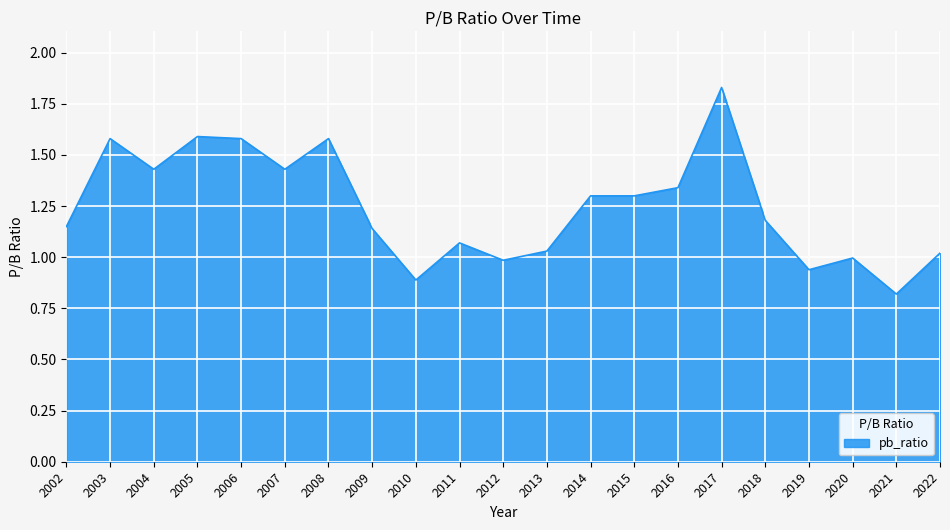

Which has a higher value, 2021 or 2008?

2008